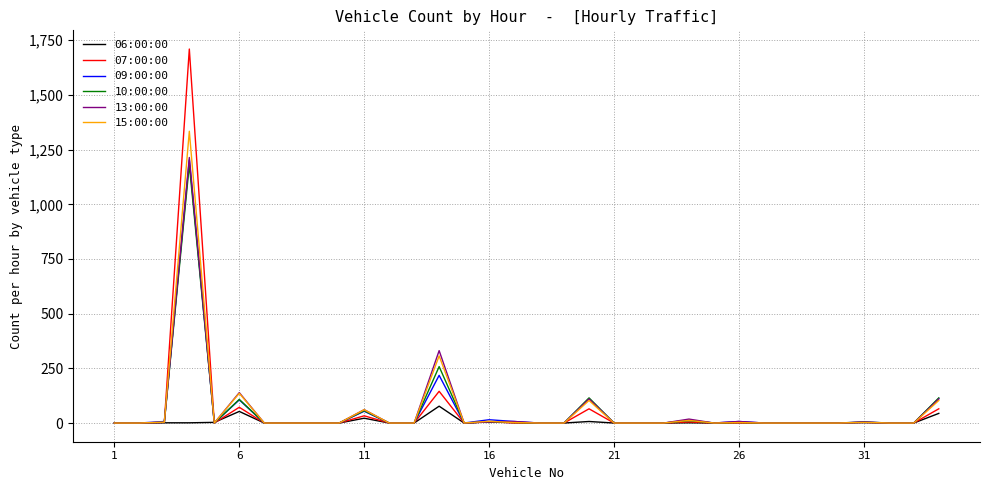

What is the greatest value displayed?

1710